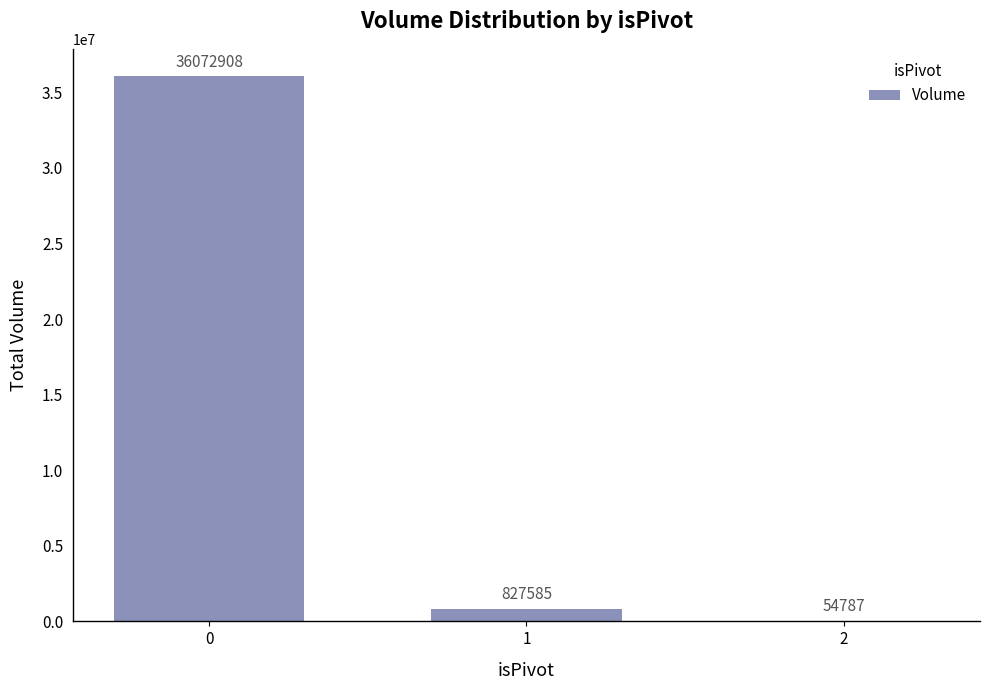

The value at 1 is 827585. True or false?

True